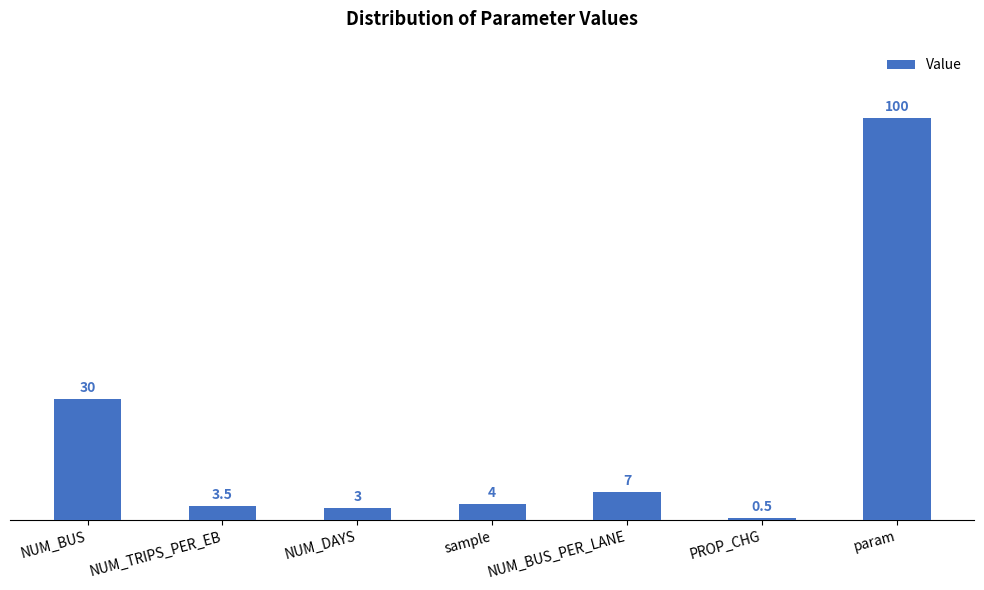

Reading right to left, list all the values displayed in this chart.

param=100.0	PROP_CHG=0.5	NUM_BUS_PER_LANE=7.0	sample=4.0	NUM_DAYS=3.0	NUM_TRIPS_PER_EB=3.5	NUM_BUS=30.0